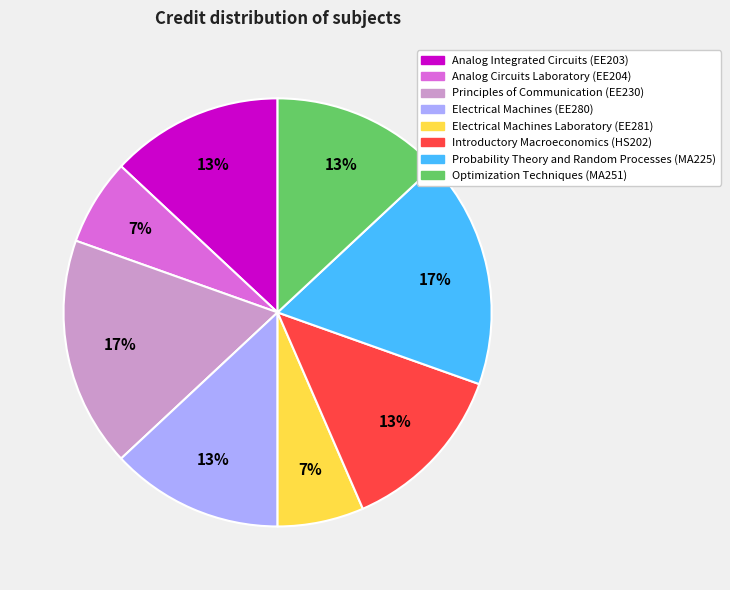

Is the sum of Analog Circuits Laboratory (EE204) and Probability Theory and Random Processes (MA225) greater than half?

No